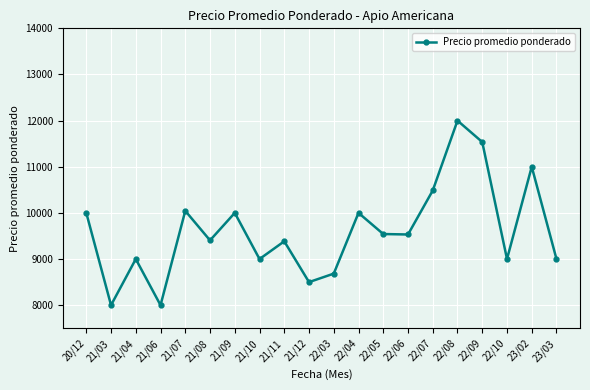

What is the value of the 5th point from the left?

10044.0